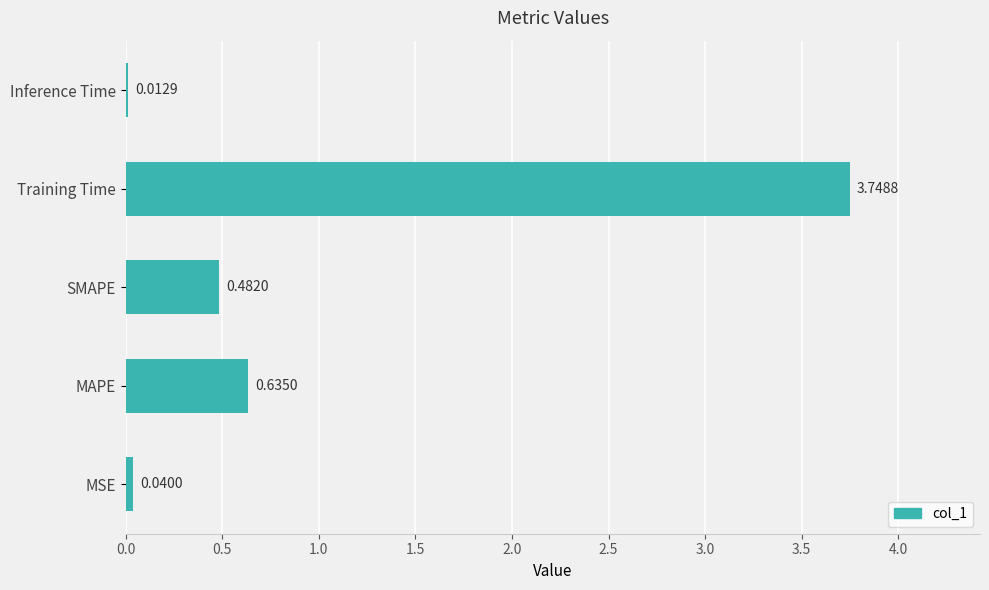

Which label corresponds to the largest value in the chart?

Training Time